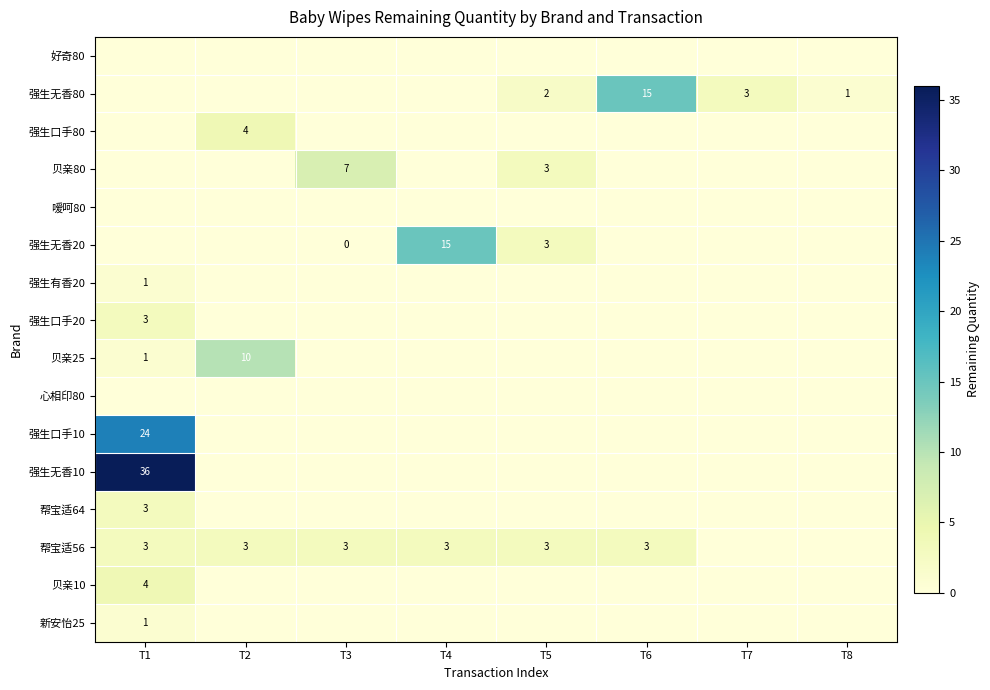

At how many categories does at least one series exceed 33?

1